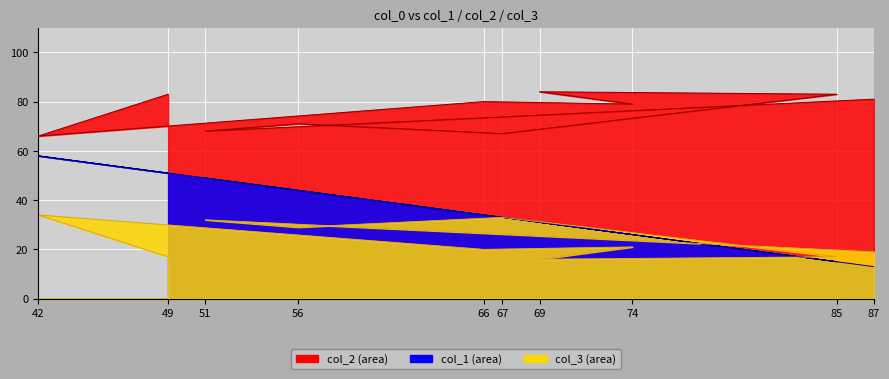

Where is the first local maximum for col_1 line?

42